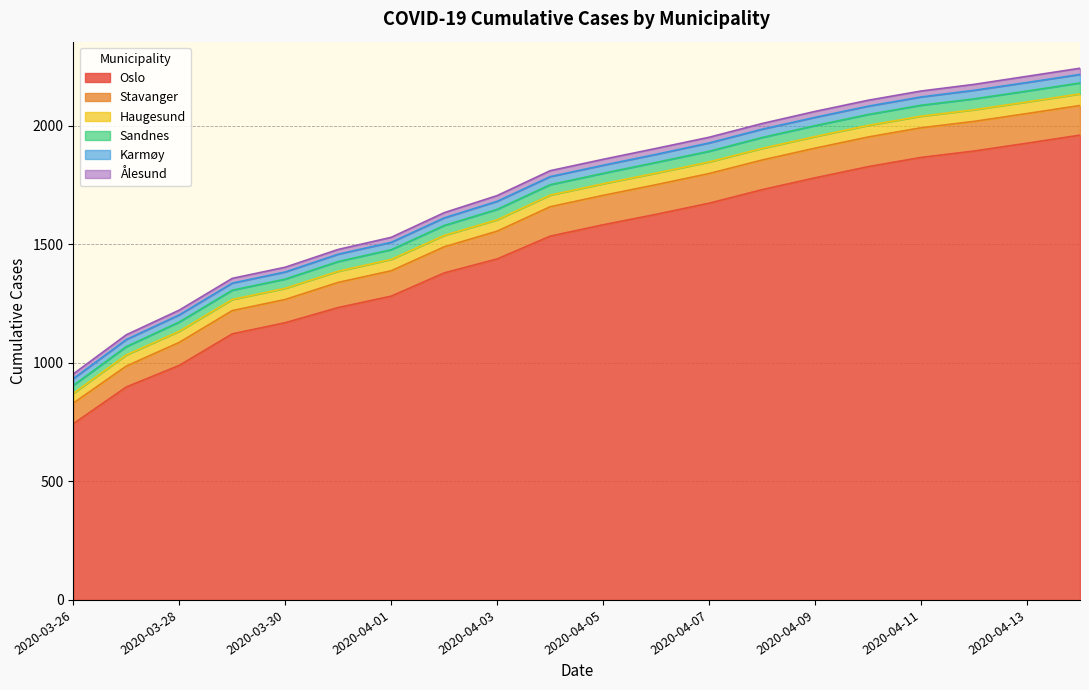

Is the value of Stavanger at 2020-04-04 greater than the value of Karmøy at 2020-04-12?

Yes